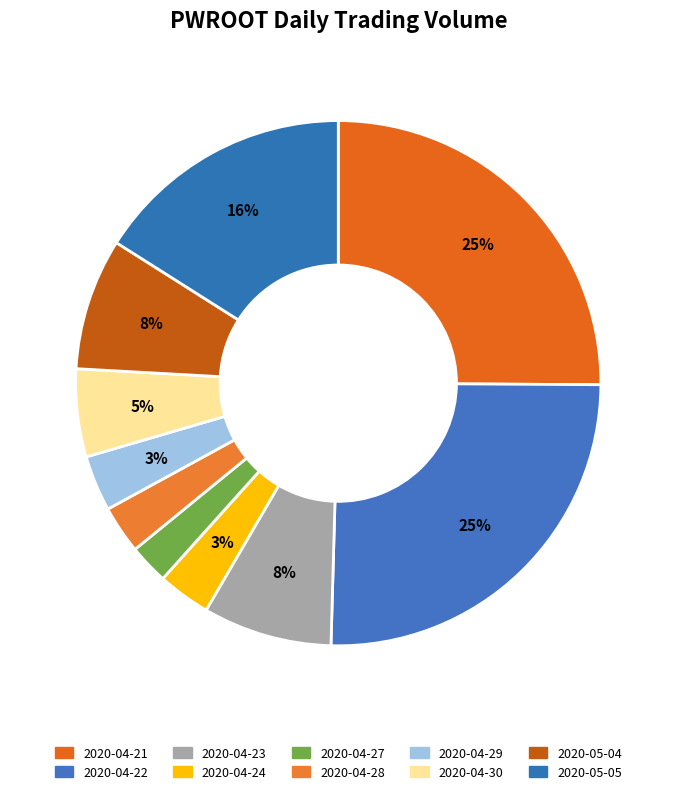

What is the ratio of the value at 2020-04-30 to the value at 2020-05-05?

0.3